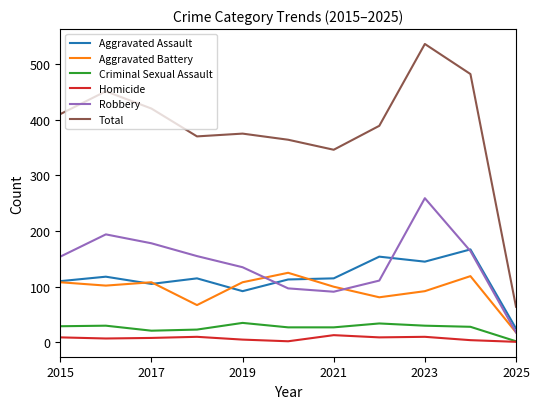

Which series has the widest spread of values?

Total